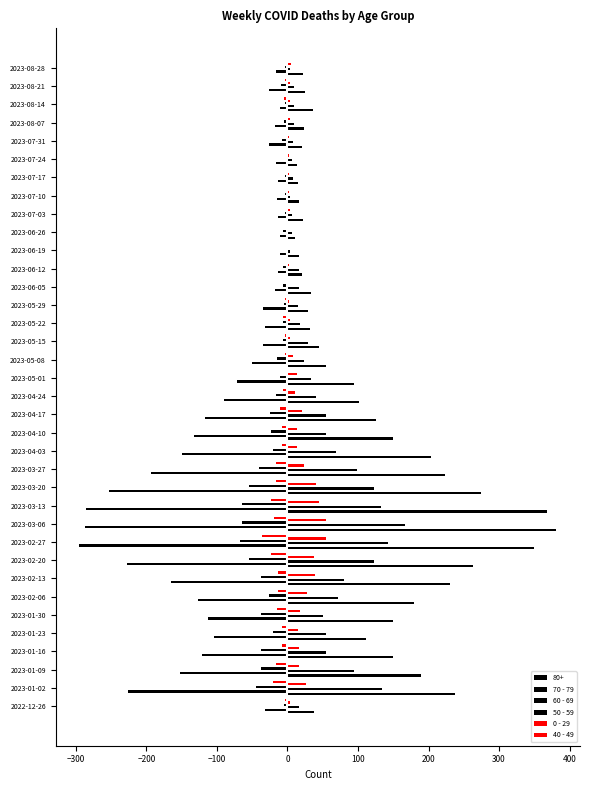

How many series are shown in this chart?

6